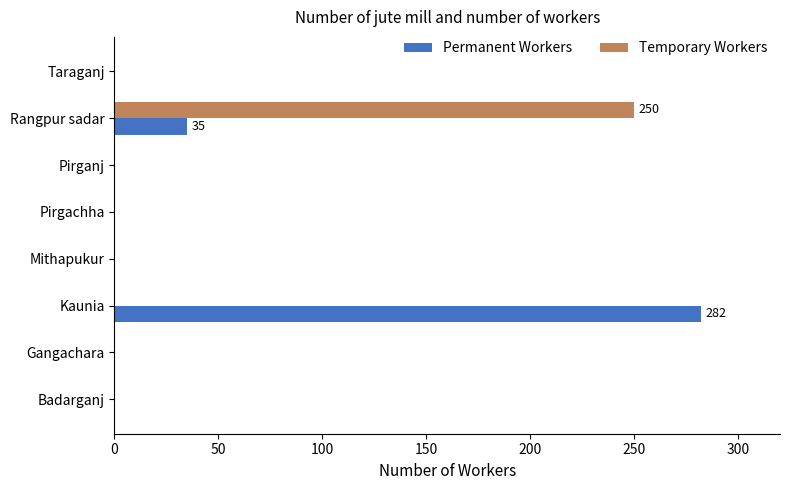

At which label is Permanent Workers closest to 141?

Rangpur sadar